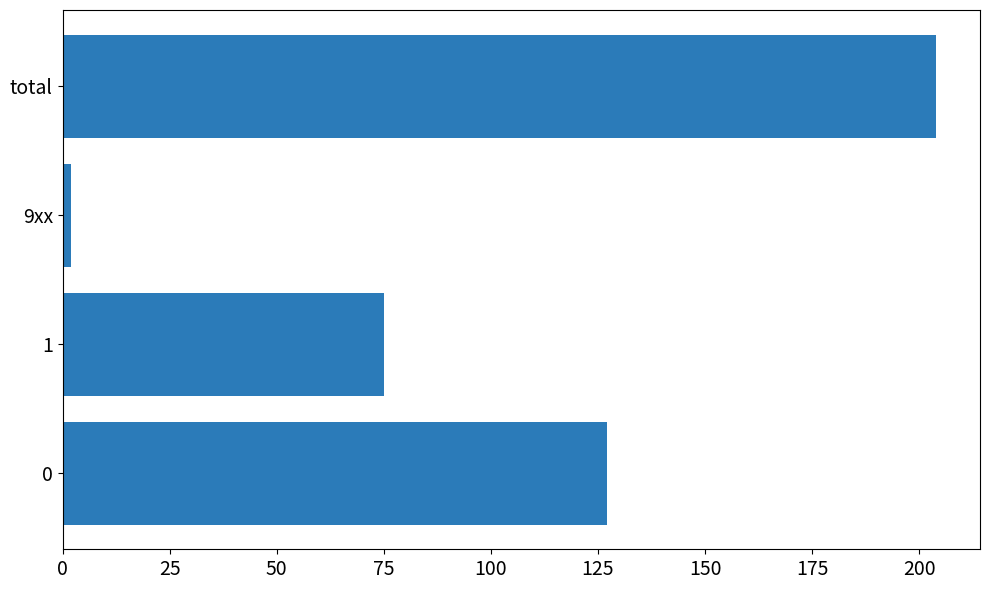

What is the average value?

102